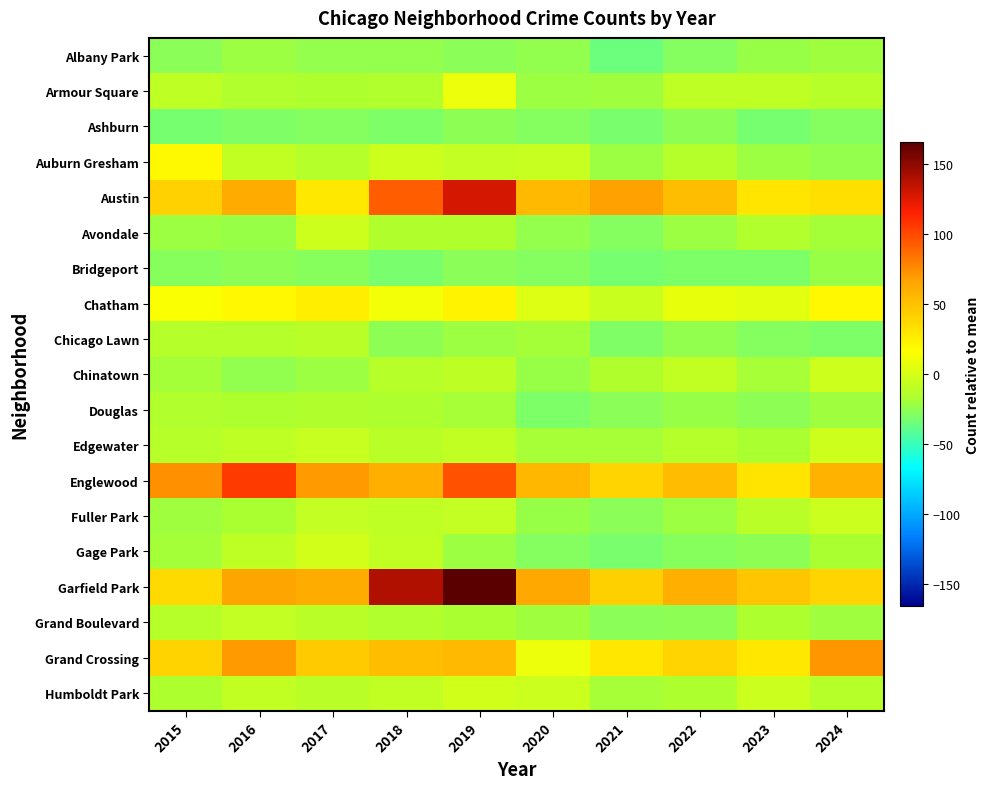

At how many categories does at least one series exceed 97?

3